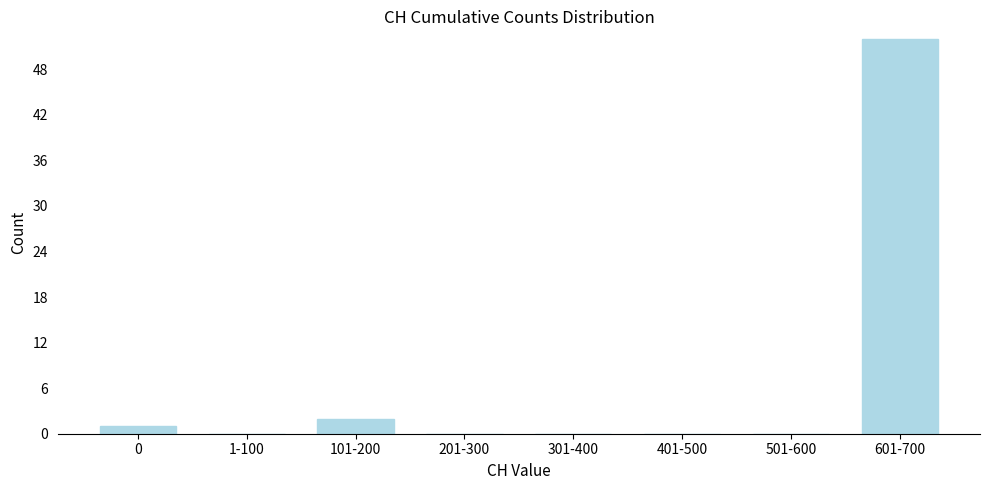

Reading left to right, what are all the values shown in this chart?

0=1	1-100=0	101-200=2	201-300=0	301-400=0	401-500=0	501-600=0	601-700=52